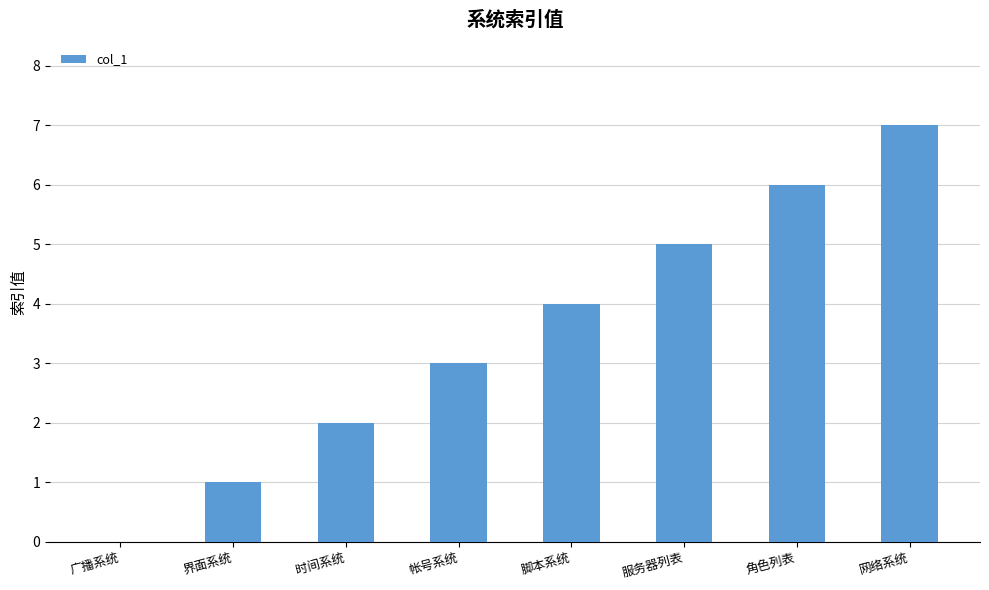

What is the maximum value shown in the chart?

7